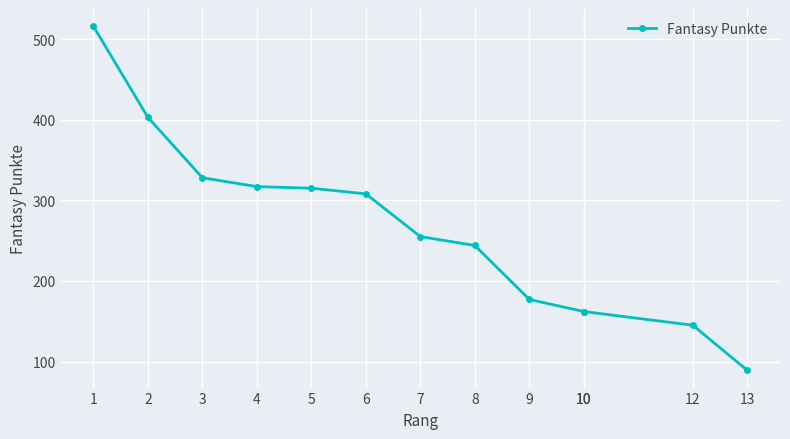

How many distinct data groups are displayed?

1